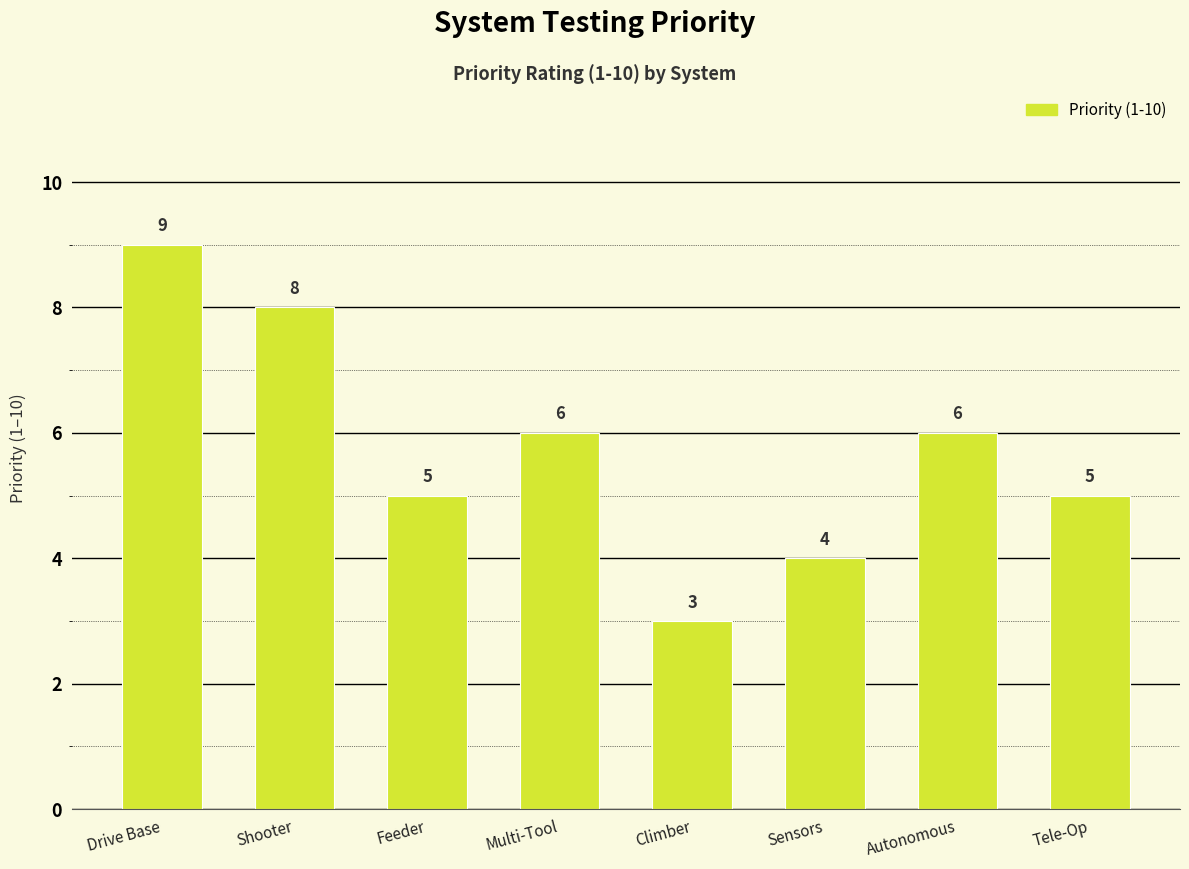

Read the value at Tele-Op.

5